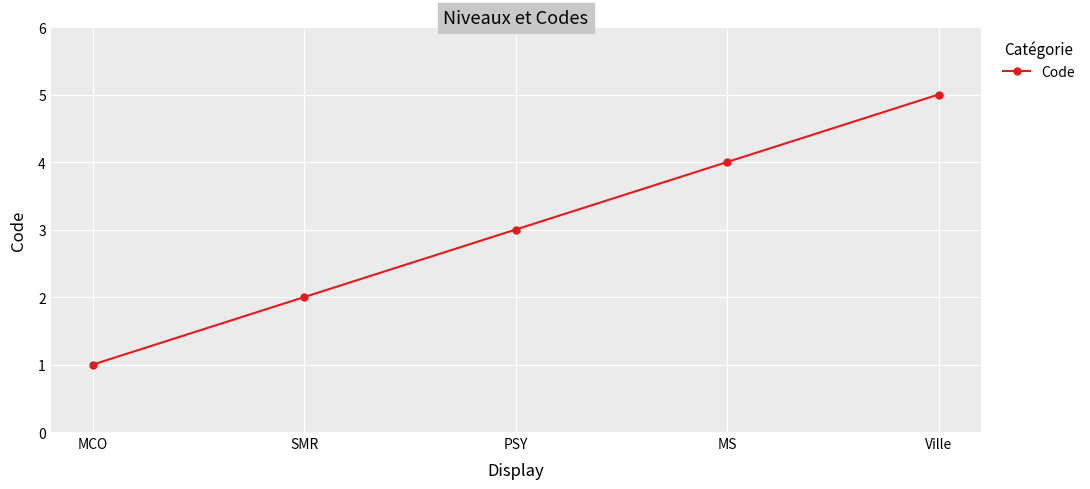

The value at PSY is 5. True or false?

False